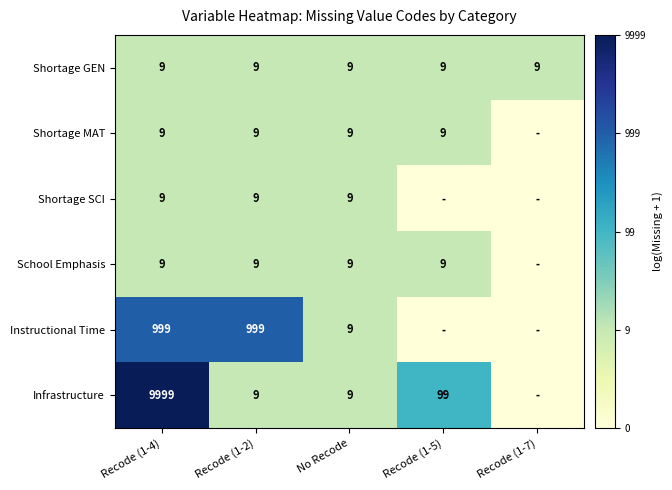

True or false: School Emphasis has a value of 9 at Recode (1-4).

True